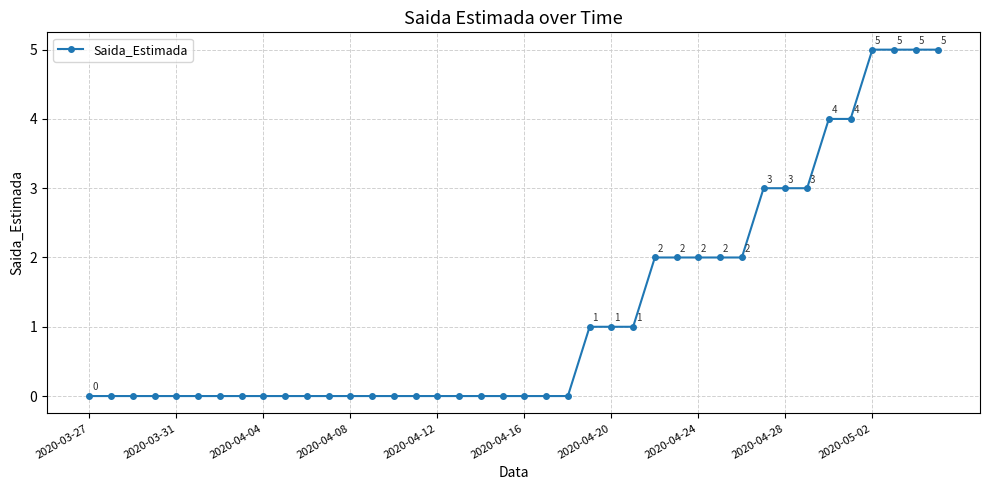

Does the chart have visible grid lines?

Yes